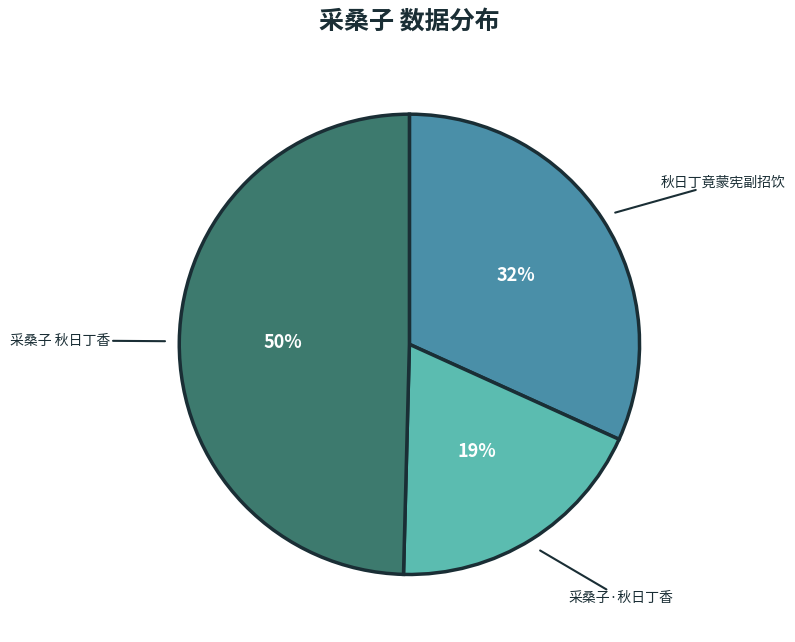

Is it true that 采桑子 秋日丁香 is 50% of the pie?

True